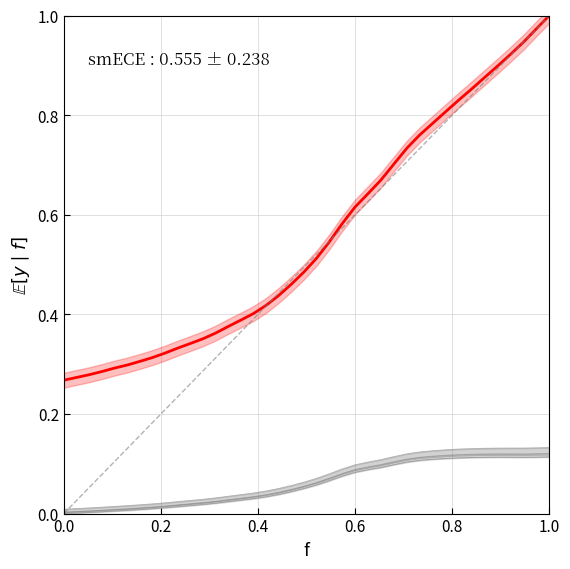

Is it true that MISES 10 equals 0.1 at 13?

False